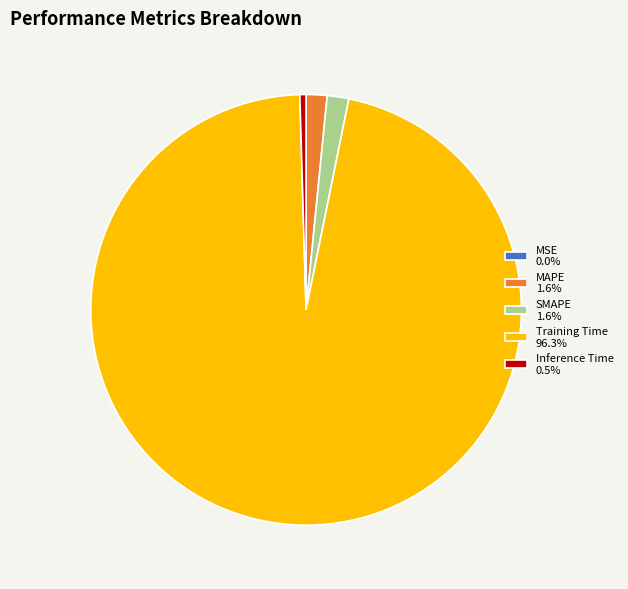

Is there any slice that represents more than half of the pie?

Yes